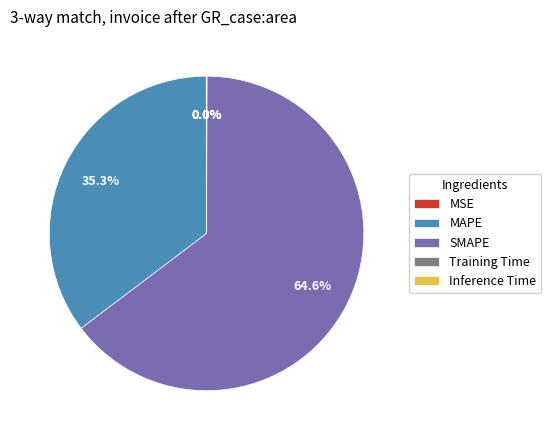

Which slice is the largest?

SMAPE